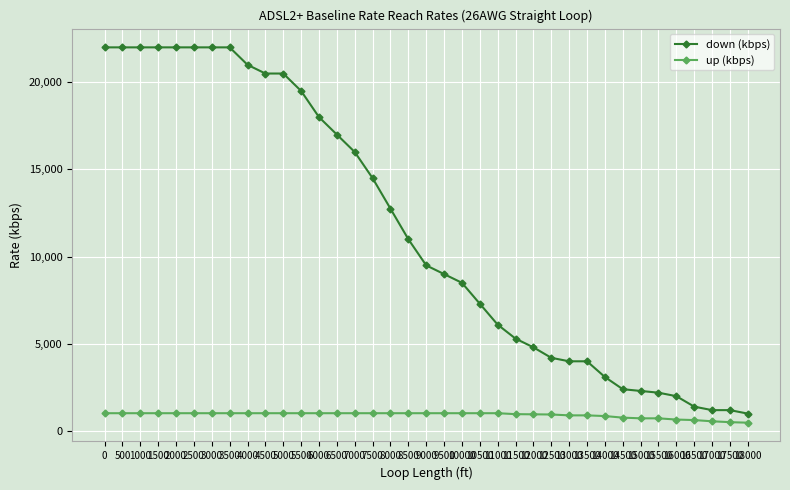

What is the maximum value for up (kbps)?

1024